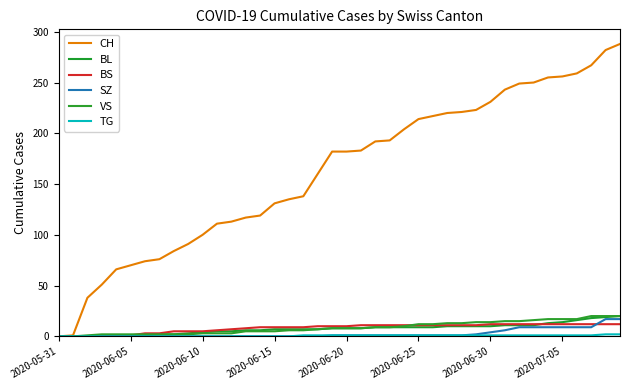

Does the chart have visible grid lines?

No